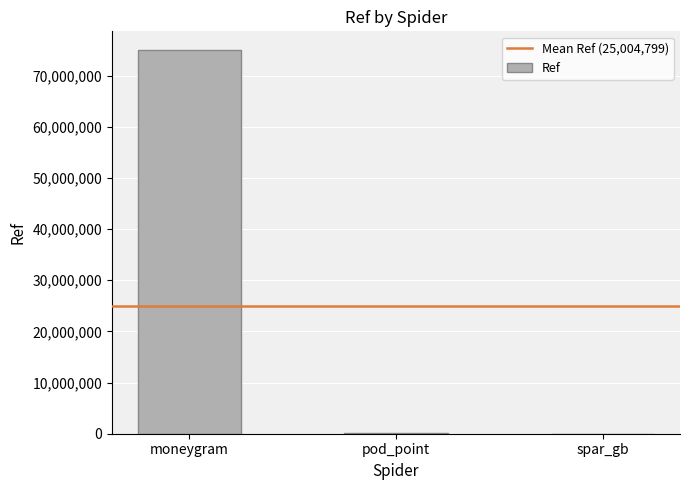

At which label is the value closest to 37451312?

pod_point